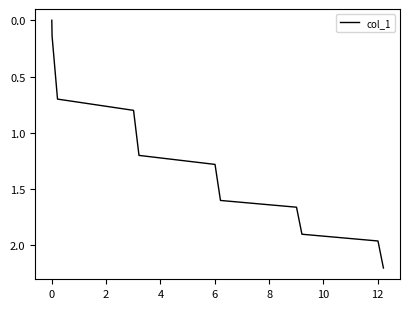

What is the difference between the maximum and minimum values?

2.2